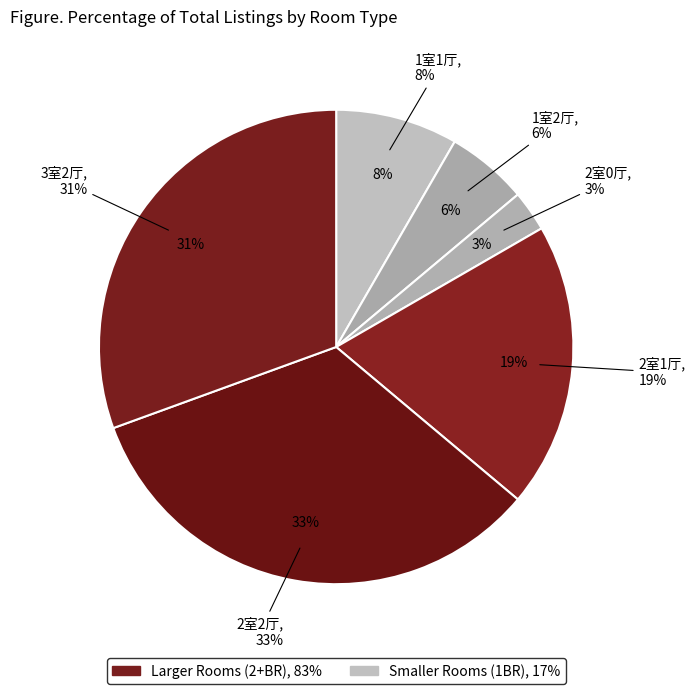

What is the smallest slice in the pie chart?

2室0厅